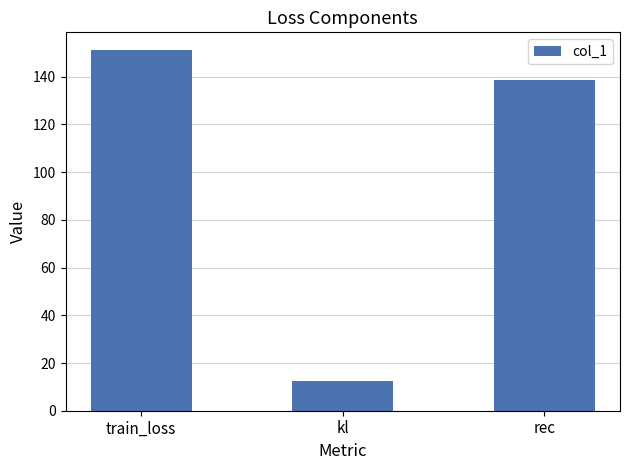

What position from the left is kl?

2